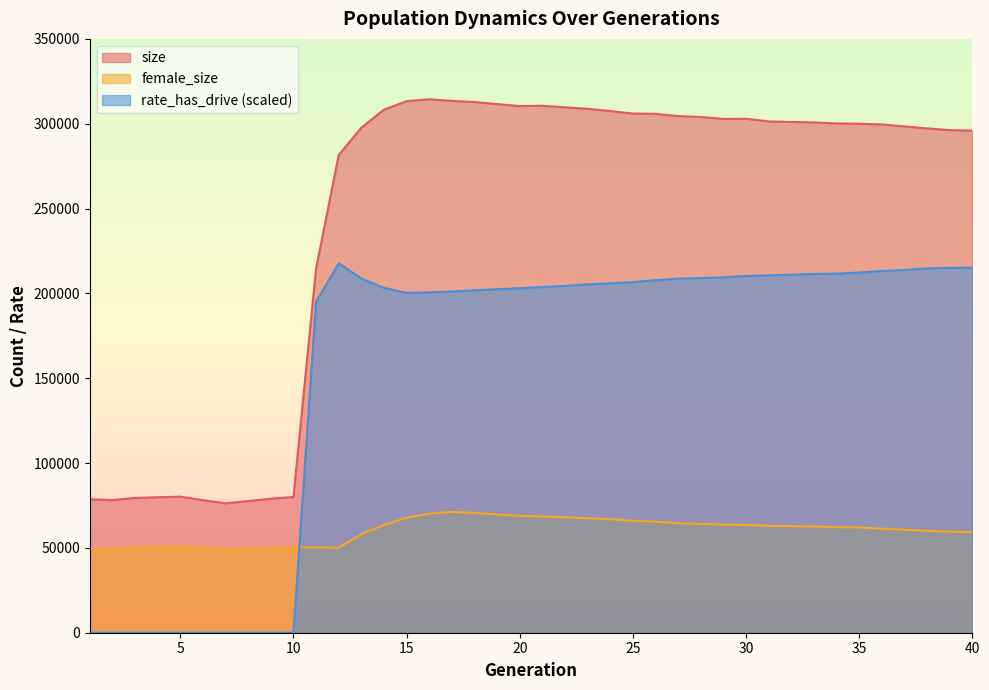

Between 9 and 23, which is larger?

23